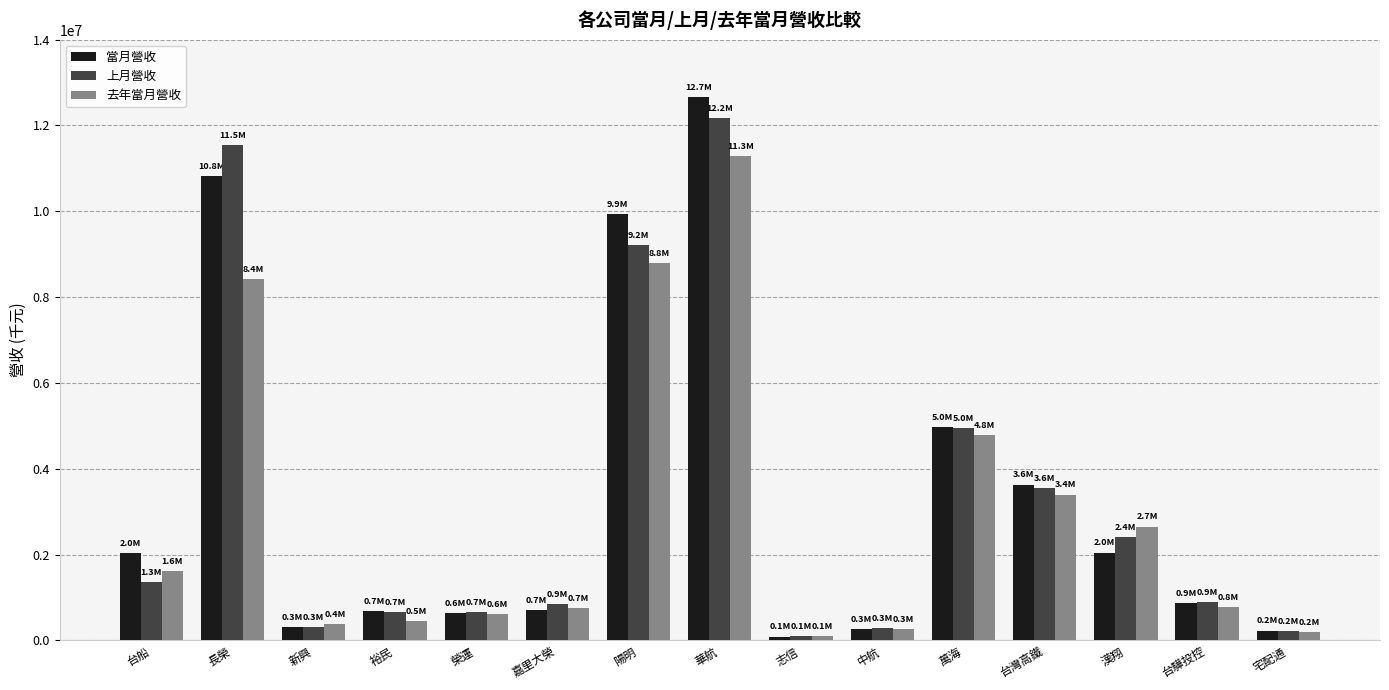

What is the sum of the 上月營收 values at 中航 and 榮運?

937951